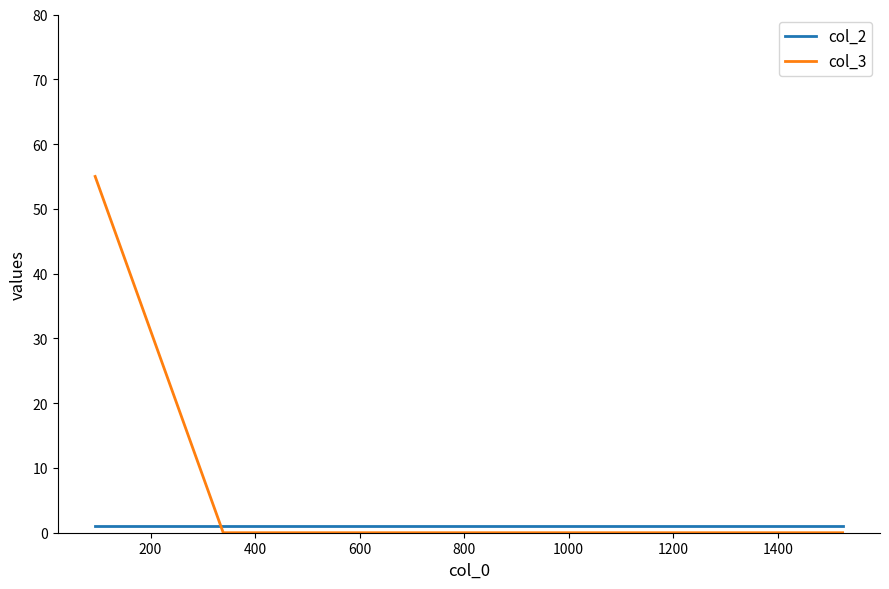

How many categories are shown in the chart?

3